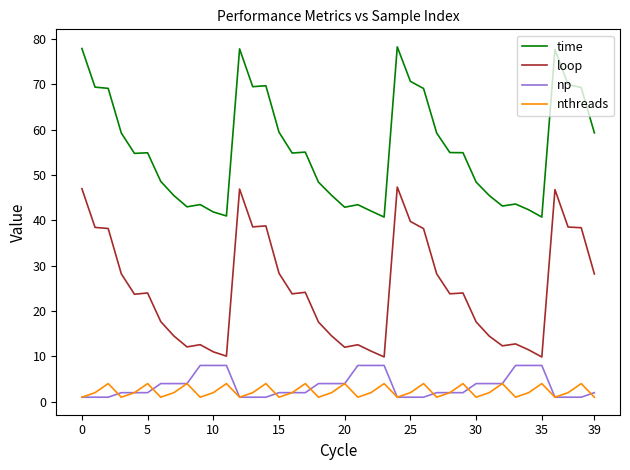

List the series in order of their peak value, lowest first.

nthreads, np, loop, time